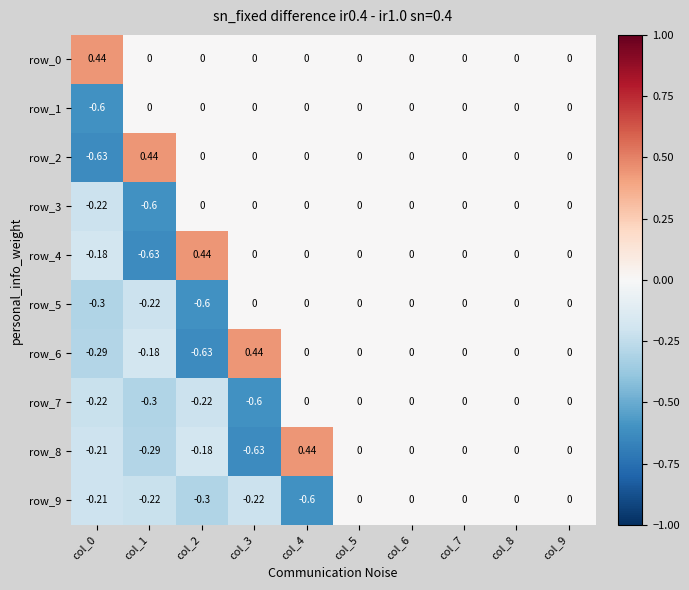

How many data points in row_9 are less than 0?

5